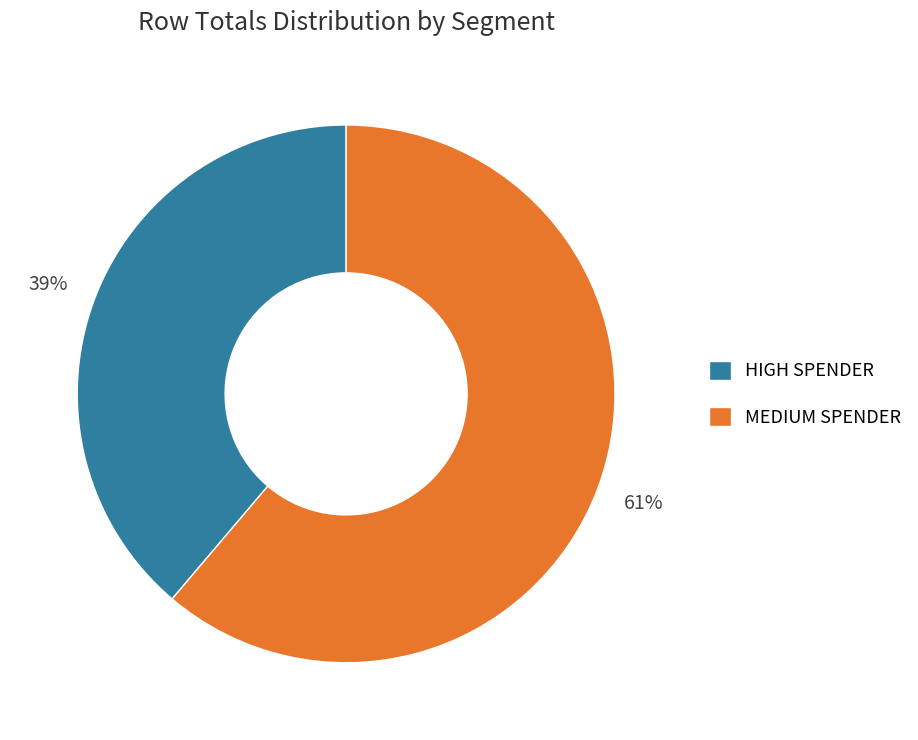

Between MEDIUM SPENDER and HIGH SPENDER, which is larger?

MEDIUM SPENDER